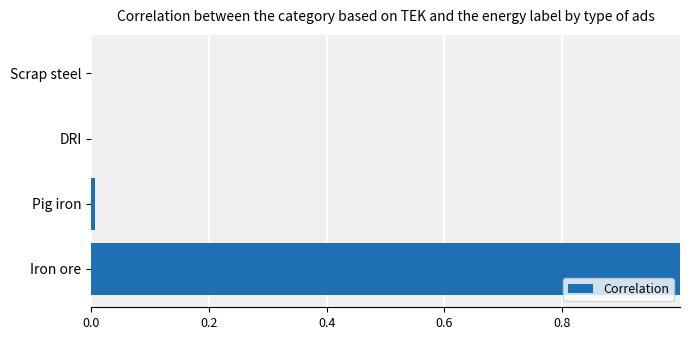

The value at DRI is -0.4. True or false?

False